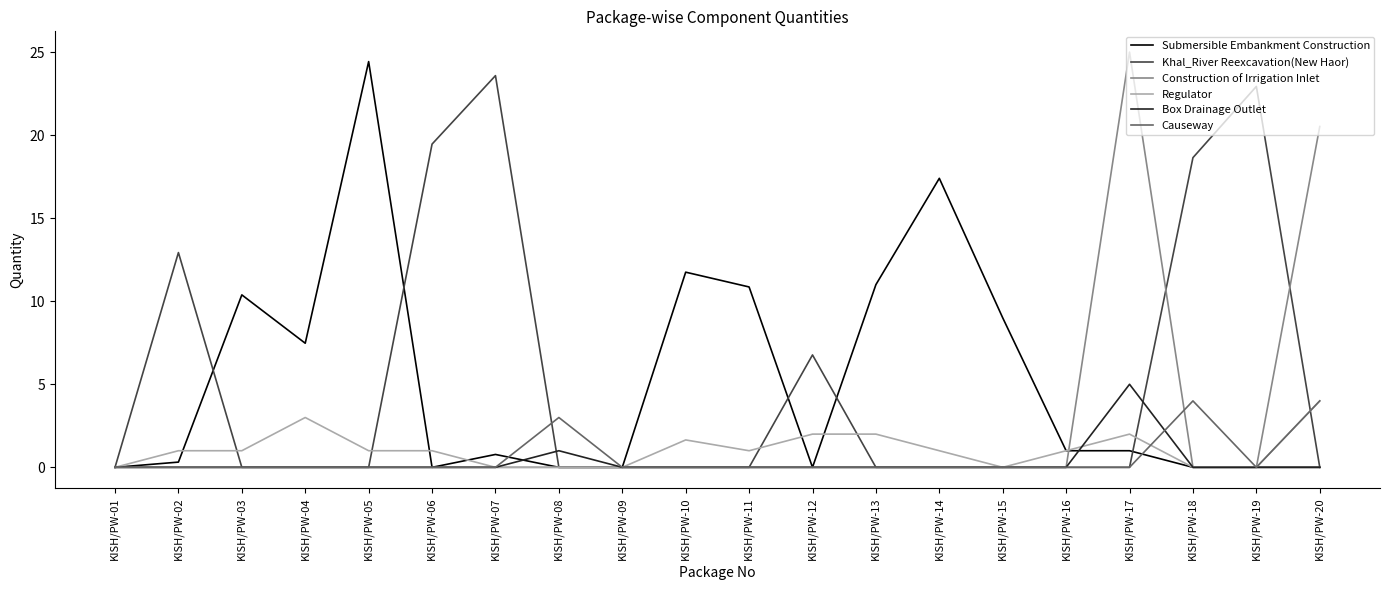

At which category does the chart reach its peak across all series?

KISH/PW-17